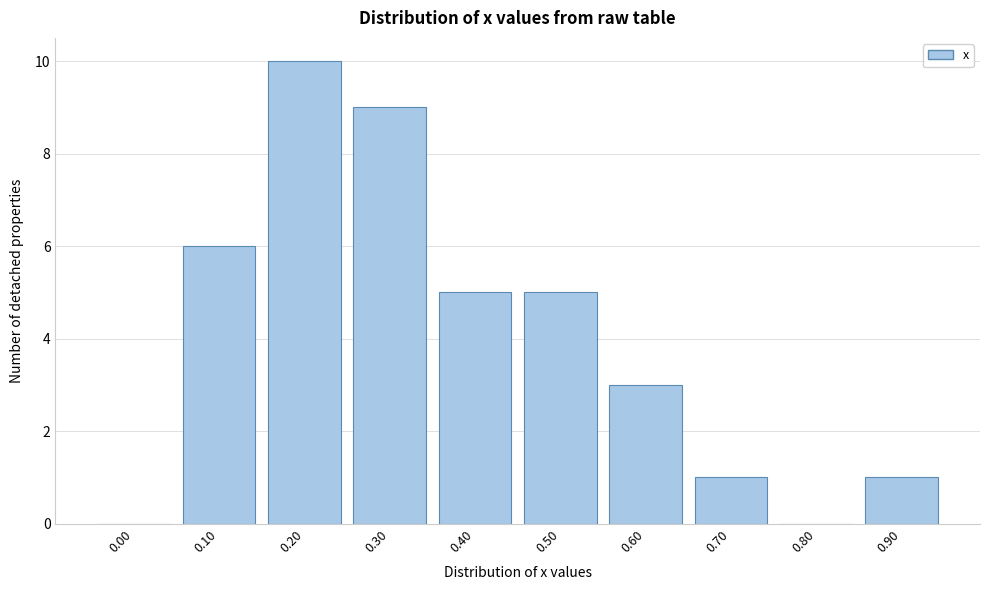

Reading right to left, list all the values displayed in this chart.

0.90=1	0.80=0	0.70=1	0.60=3	0.50=5	0.40=5	0.30=9	0.20=10	0.10=6	0.00=0